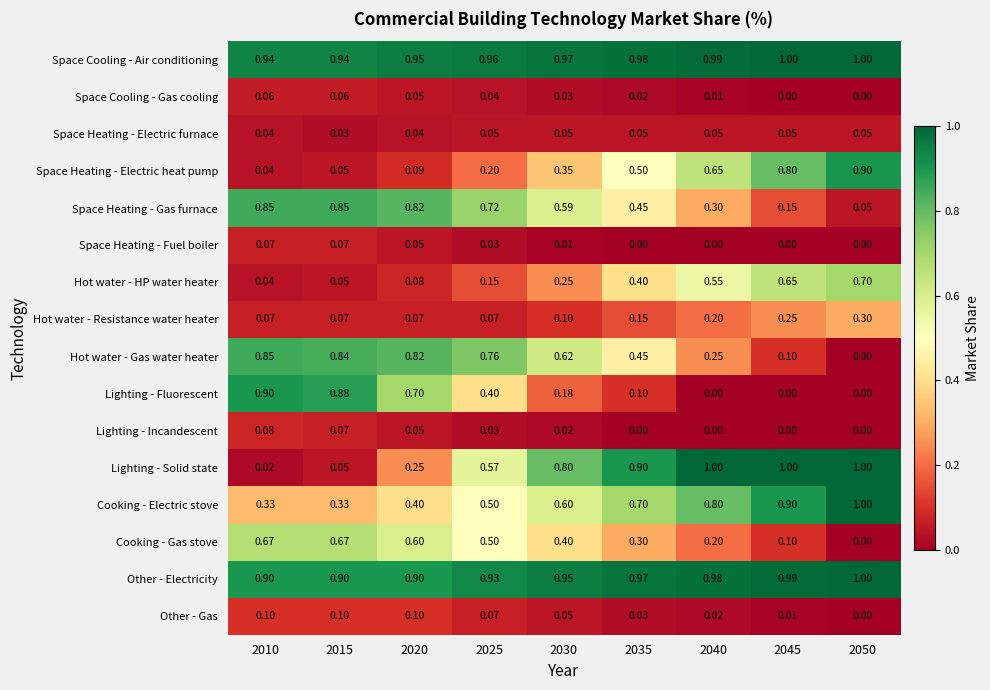

Which series has the largest total across all categories?

Space Cooling - Air conditioning